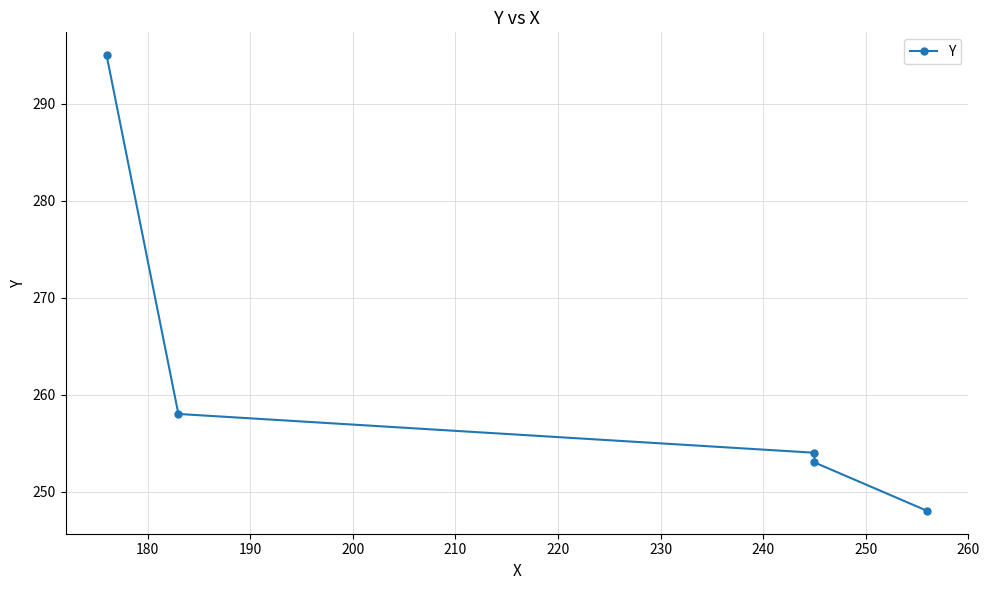

What is the average value?

262